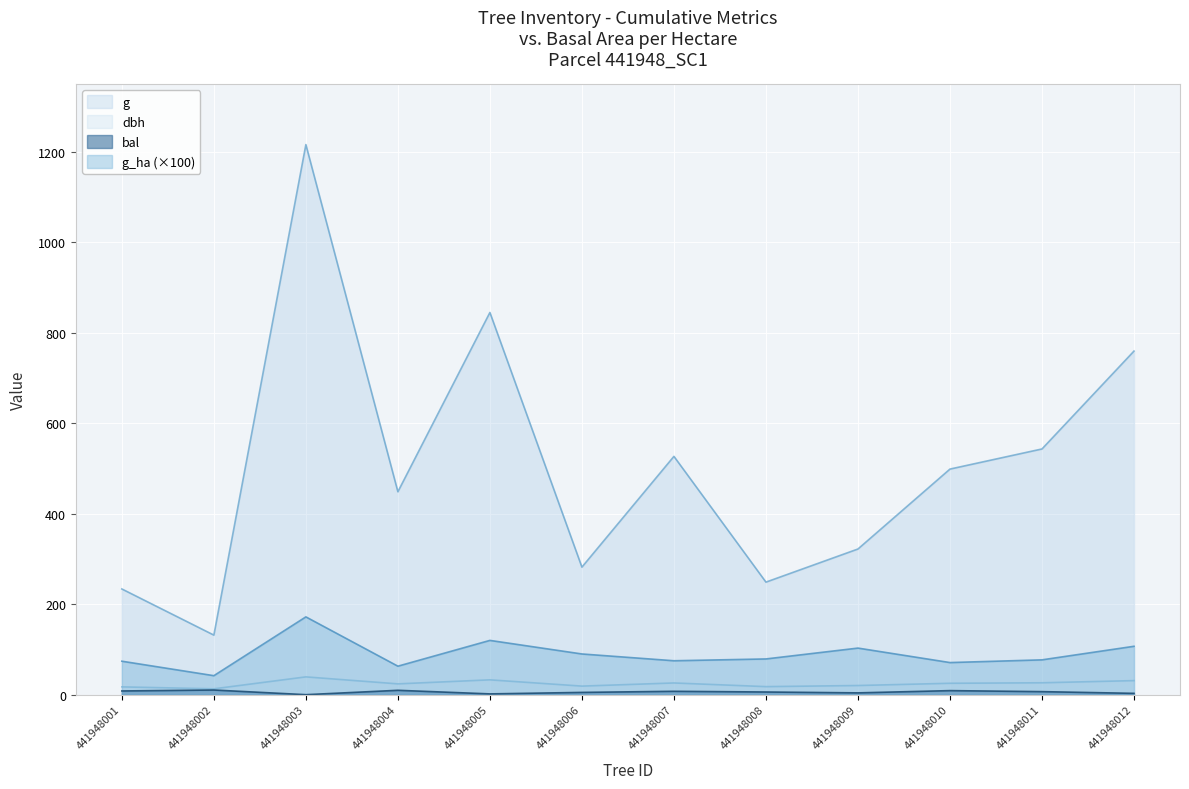

True or false: bal has a value of 2.9 at 441948012.

True